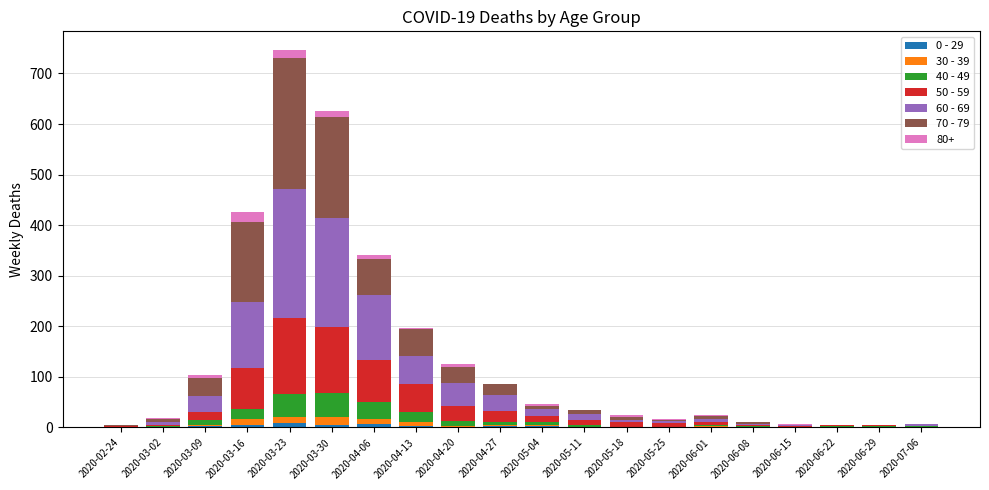

At which category is the sum across all series the highest?

2020-03-23